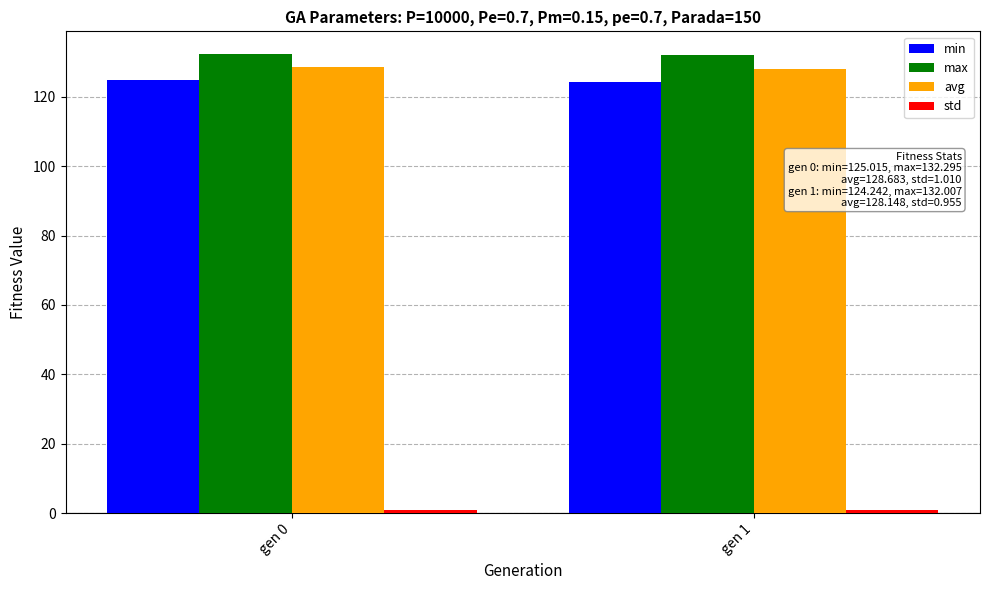

What is the maximum value for avg?

128.7